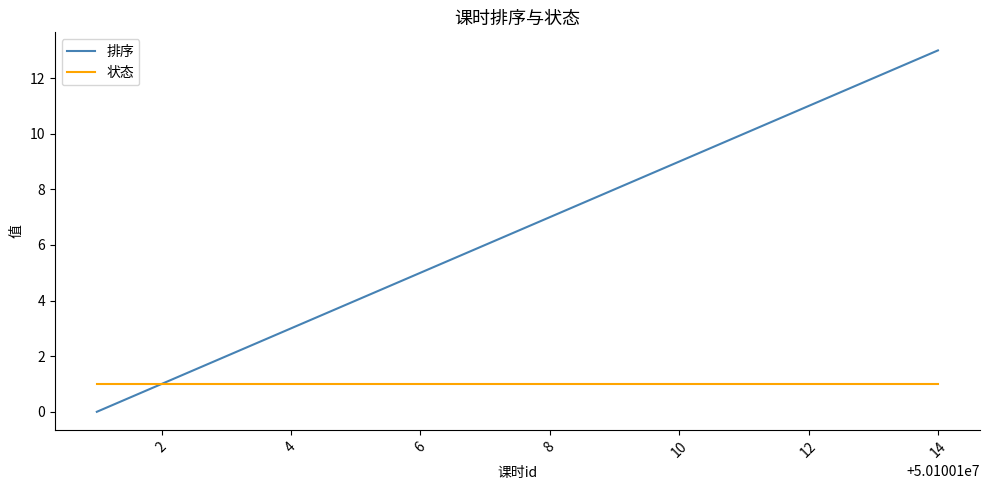

Which series has the largest range (max minus min)?

排序